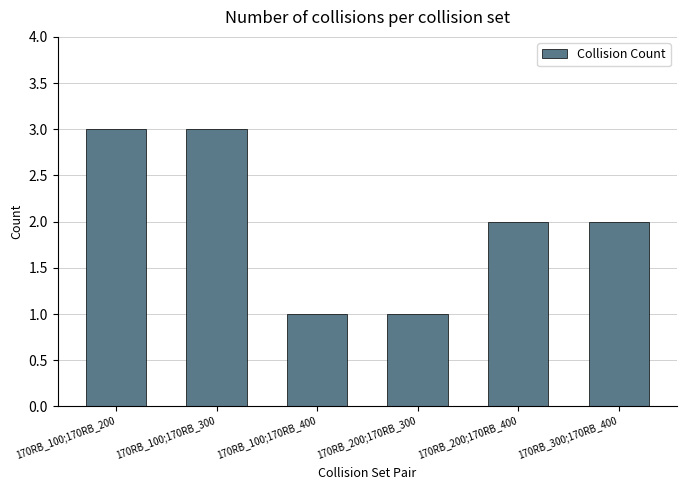

What is the difference between the maximum and minimum values?

2